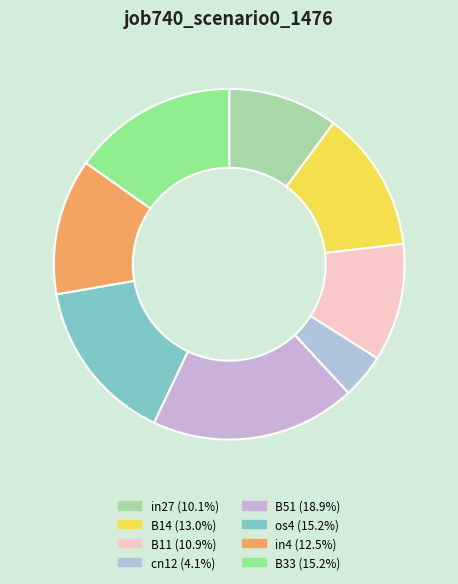

What is the largest slice in the pie chart?

B51